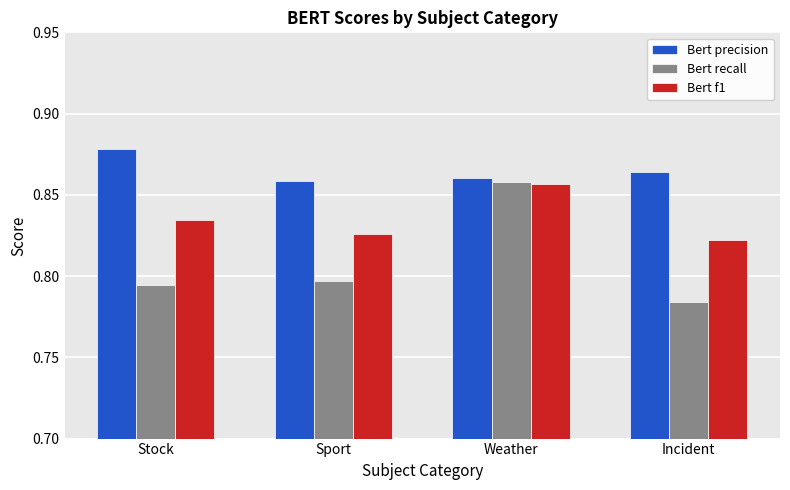

What is the total value across all series at Incident?

2.5